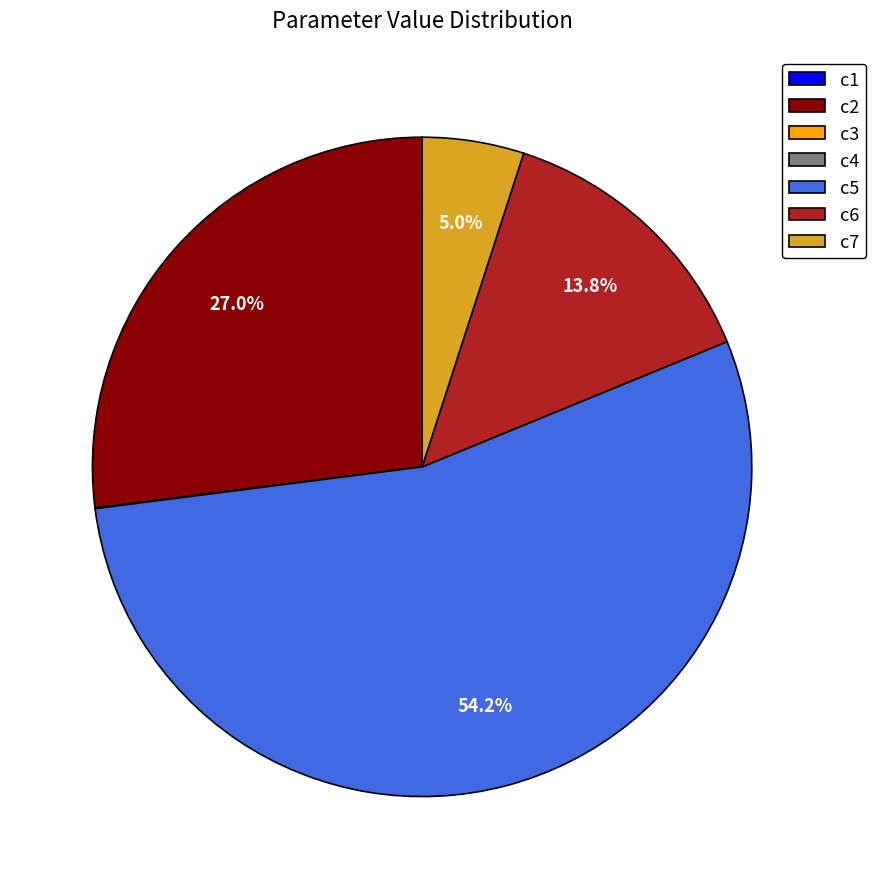

What percentage do c7 and c6 together represent?

18.8%